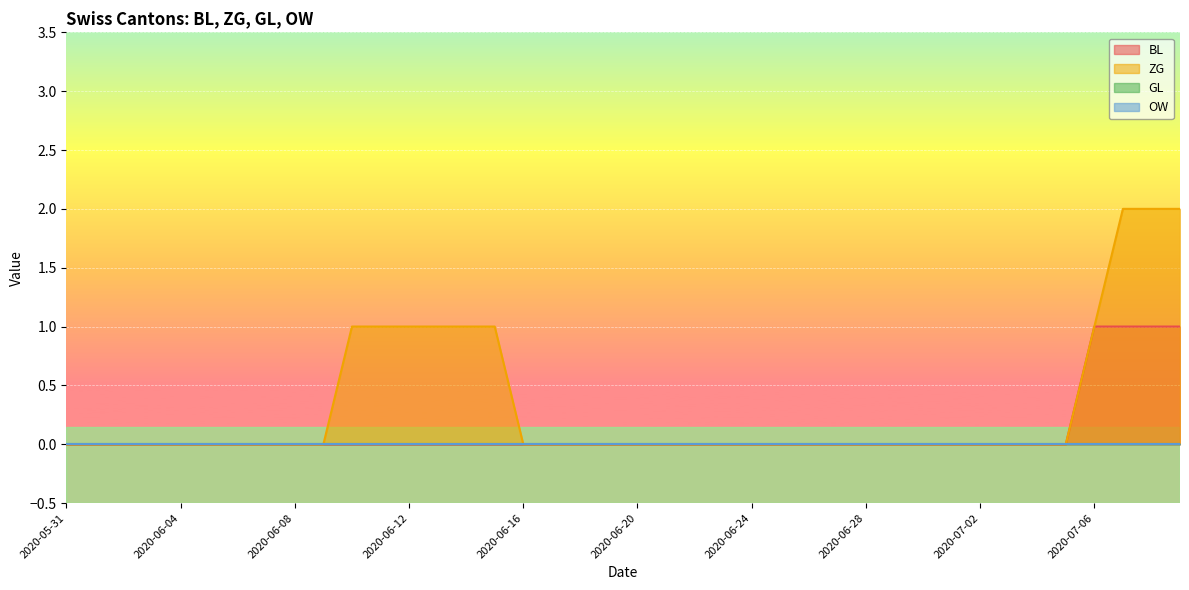

What is the difference between the maximum and minimum values in the BL series?

1